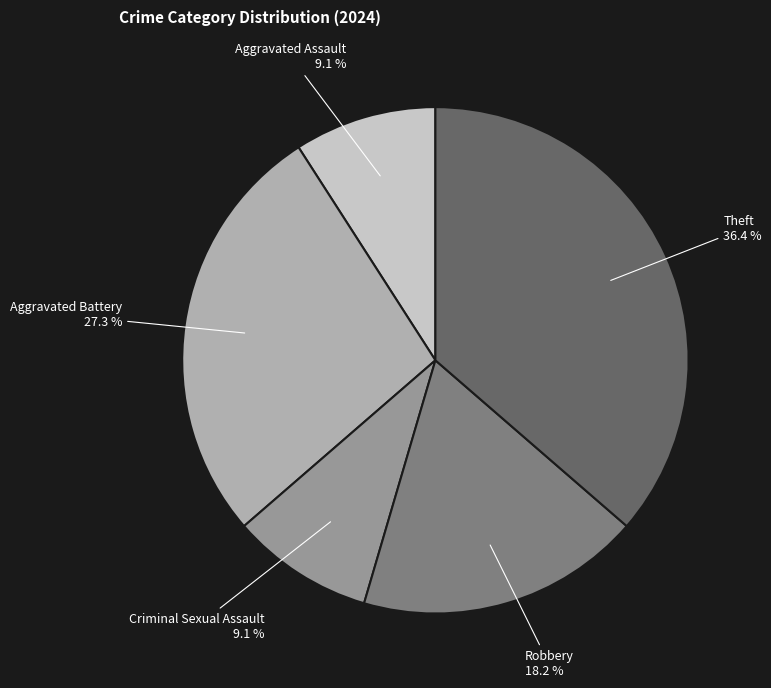

Does any single category account for the majority?

No